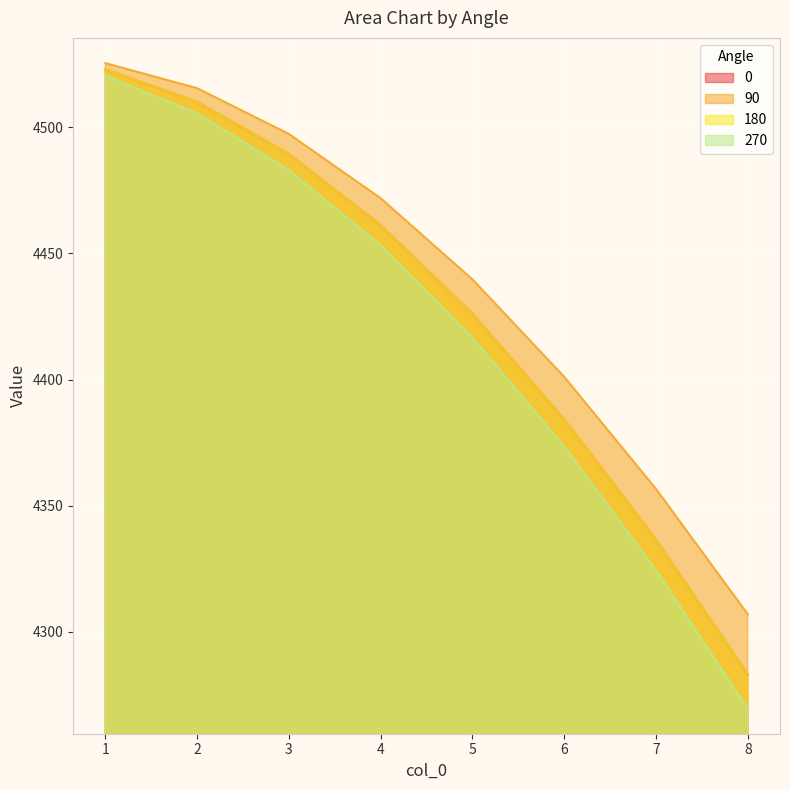

Reading left to right, what are all the values shown in this chart?

0: 4523.1	4510.2	4489.4	4461.3	4426.1	4384.3	4336.4	4283.0
90: 4525.5	4515.6	4497.4	4471.9	4439.7	4401.0	4356.6	4306.8
180: 4523.1	4510.2	4489.4	4461.3	4426.1	4384.3	4336.4	4283.0
270: 4520.6	4505.6	4483.1	4453.3	4416.6	4373.5	4324.3	4269.5